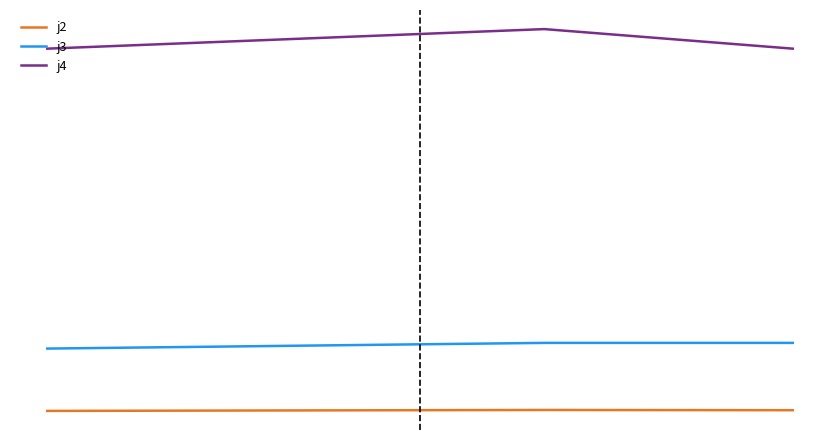

What are all the series names shown in the legend?

j2, j3, j4